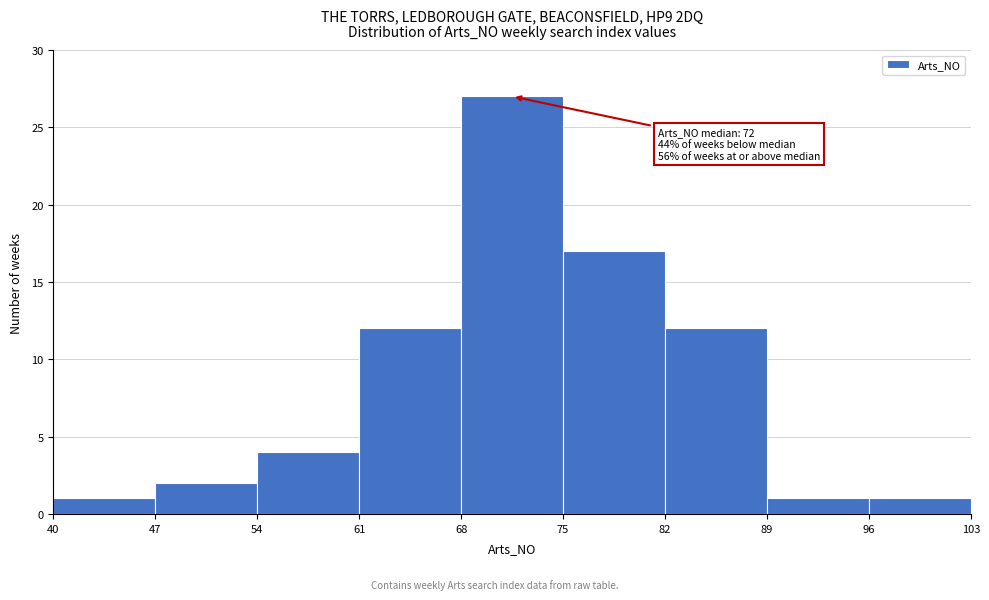

Over which range of the x-axis is the bar tallest?

68 to 75